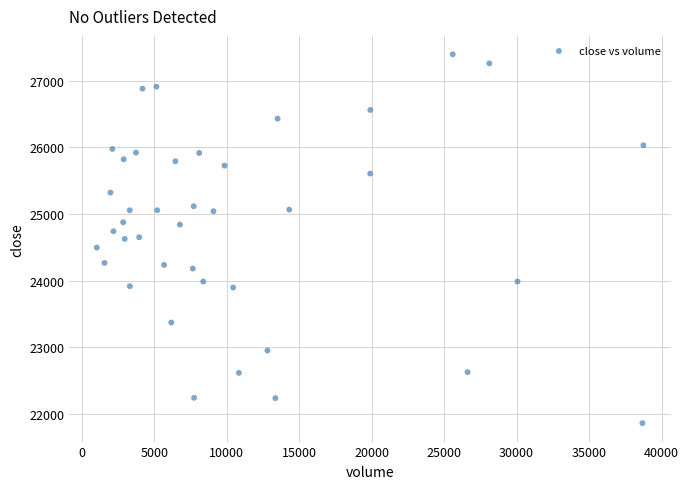

What is the range of X values (max minus min)?

37711